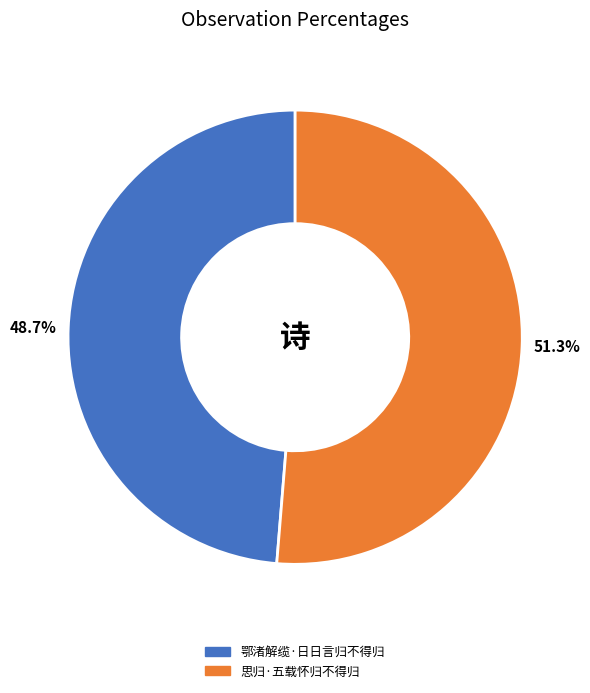

Rank the categories by value from lowest to highest.

鄂渚解缆·日日言归不得归, 思归·五载怀归不得归